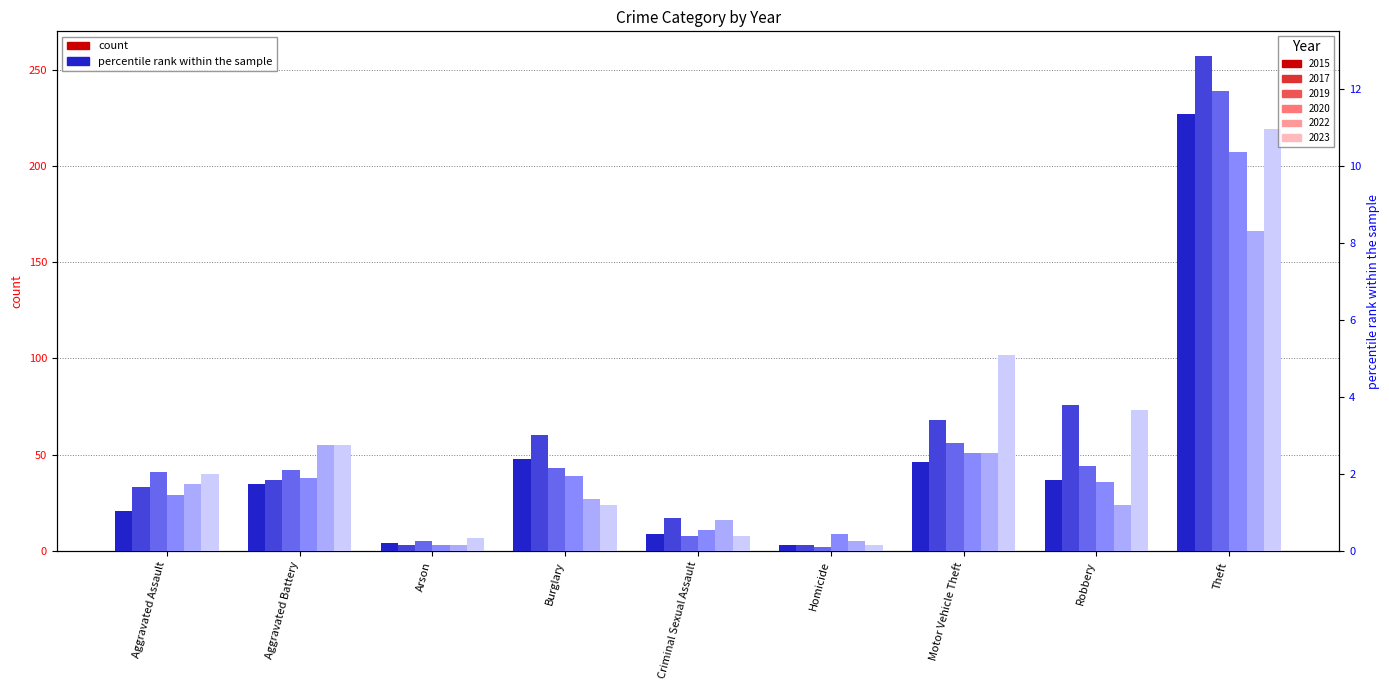

How many data points in 2017 pct are above 1?

6